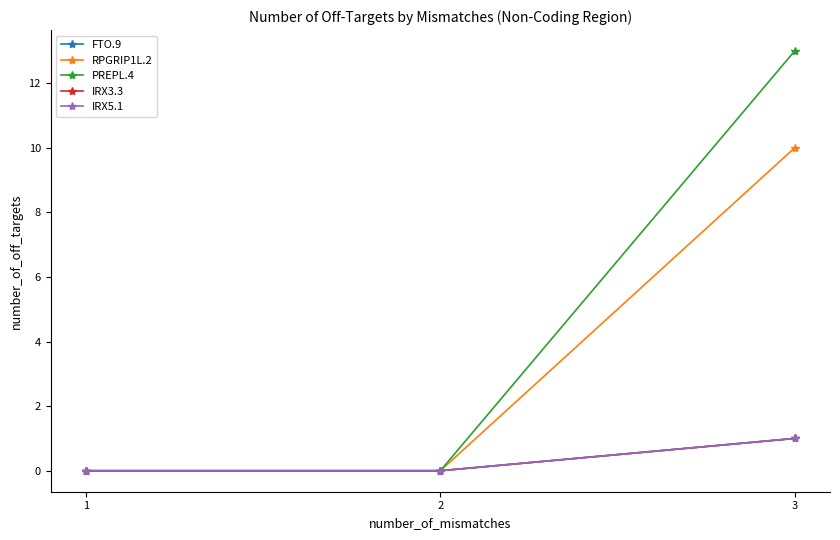

Reading left to right, extract all data points from this chart.

FTO.9: 0	0	1
RPGRIP1L.2: 0	0	10
PREPL.4: 0	0	13
IRX3.3: 0	0	1
IRX5.1: 0	0	1